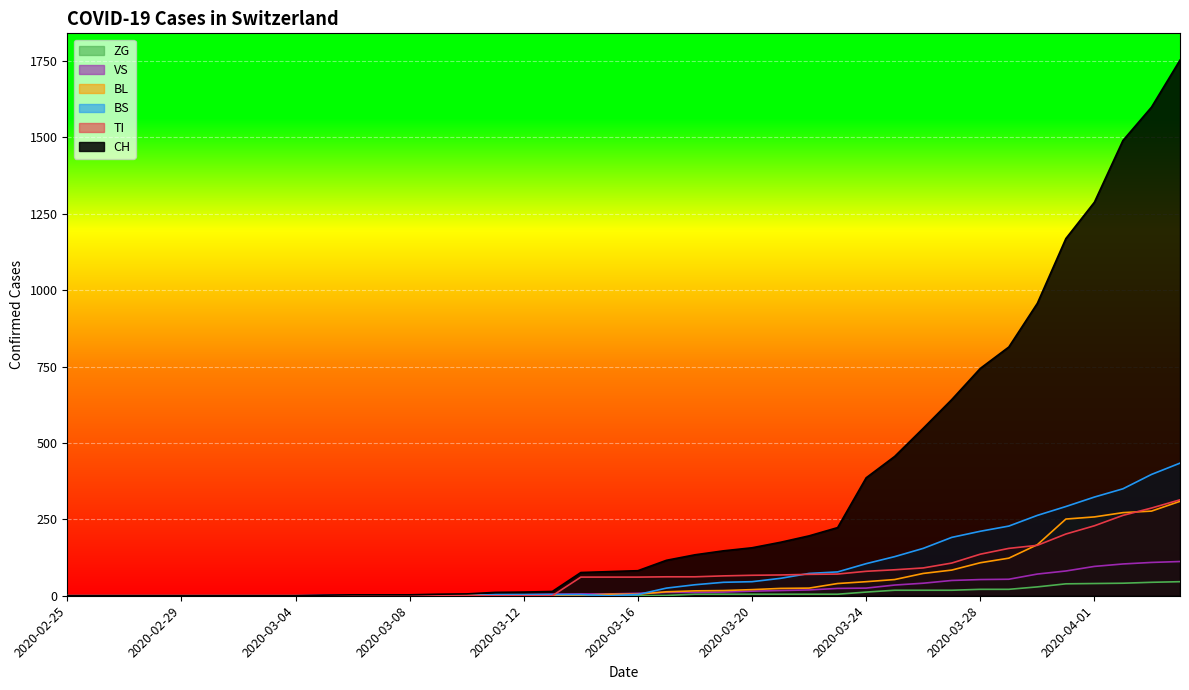

How many values in the CH series are below 82?

20